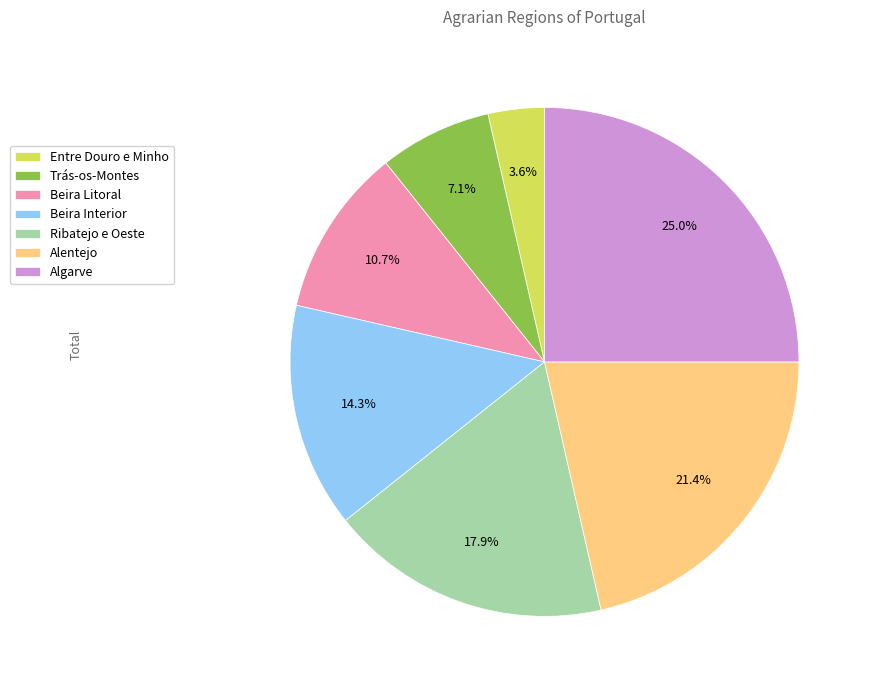

Rank the categories by value from highest to lowest.

Algarve, Alentejo, Ribatejo e Oeste, Beira Interior, Beira Litoral, Trás-os-Montes, Entre Douro e Minho